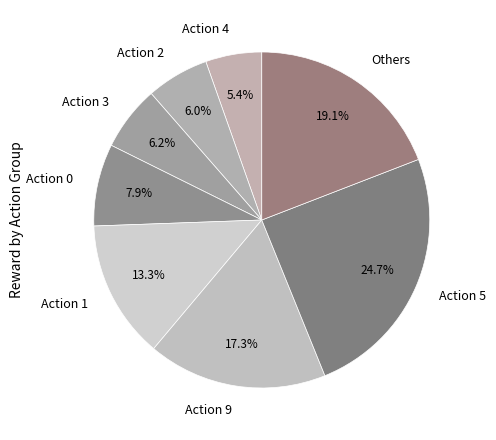

Which slice is the largest?

Action 5